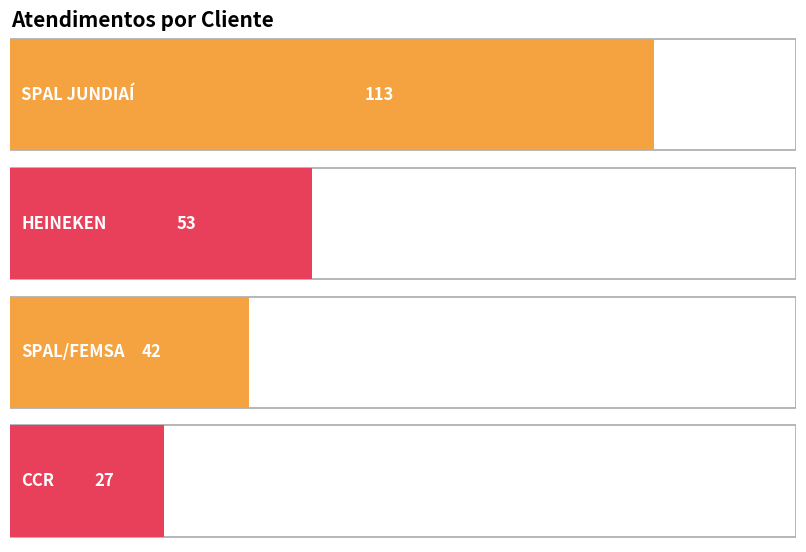

How many data points are less than 53?

2